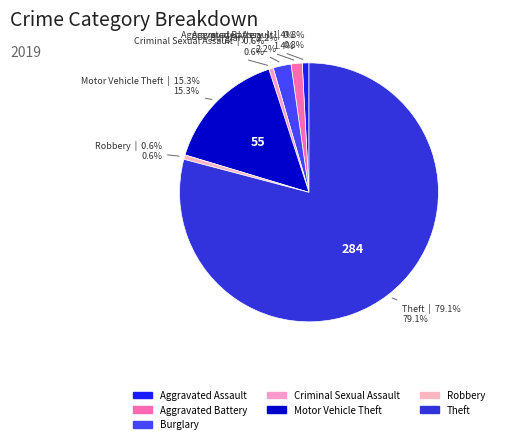

The Robbery slice represents 1% of the pie. True or false?

True